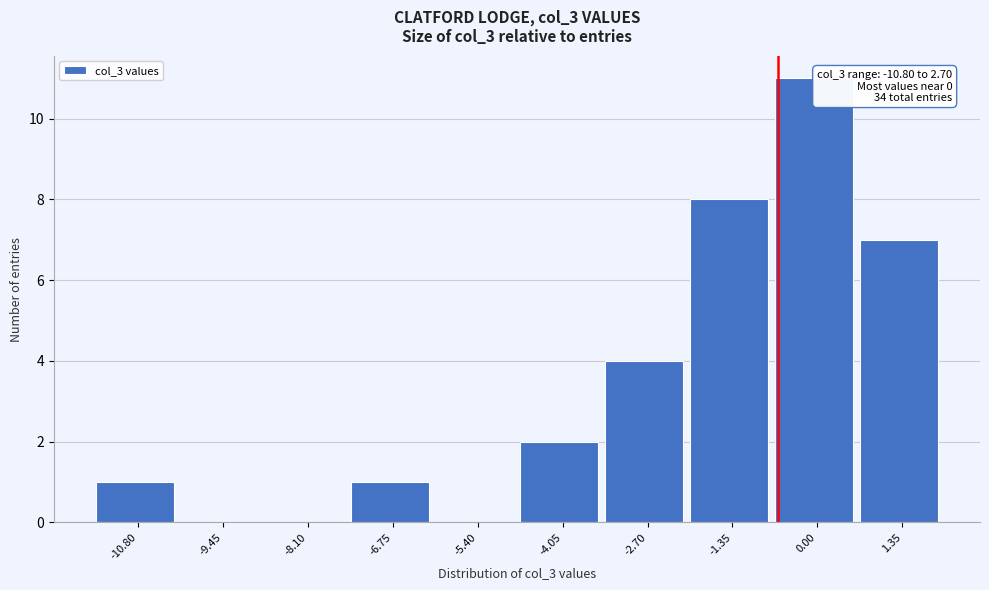

Reading left to right, transcribe all the data shown in this chart.

-10.80=1	-9.45=0	-8.10=0	-6.75=1	-5.40=0	-4.05=2	-2.70=4	-1.35=8	0.00=11	1.35=7